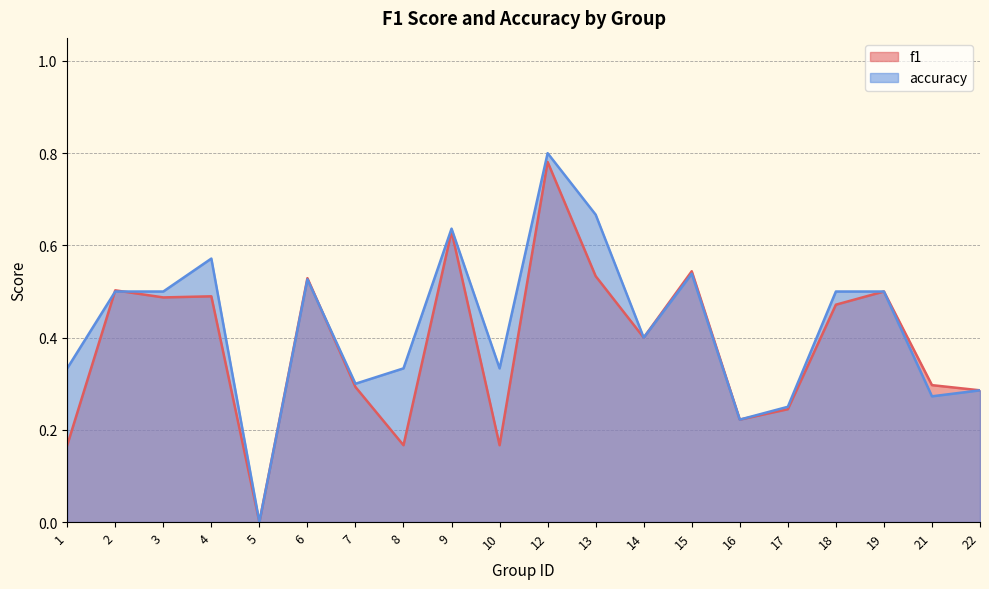

What are all the series names shown in the legend?

f1, accuracy